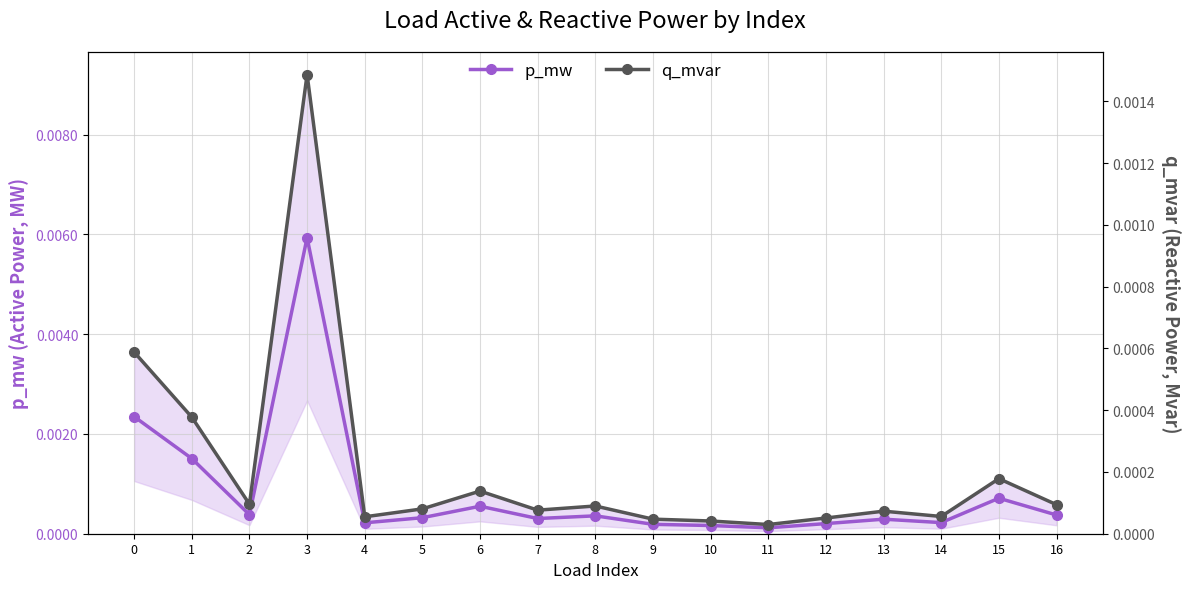

True or false: p_mw has more than 2 points higher than both neighbors.

True